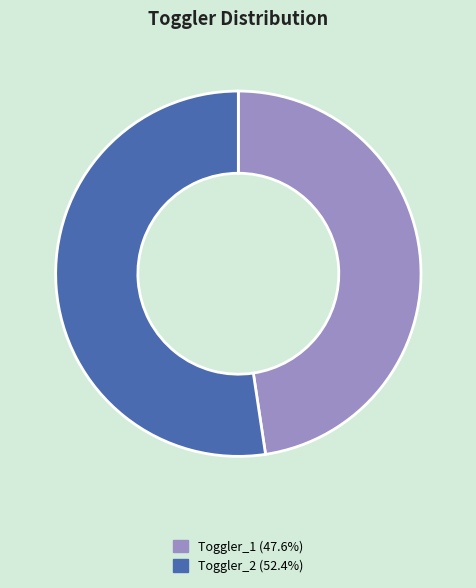

Is there a majority slice in this chart?

Yes